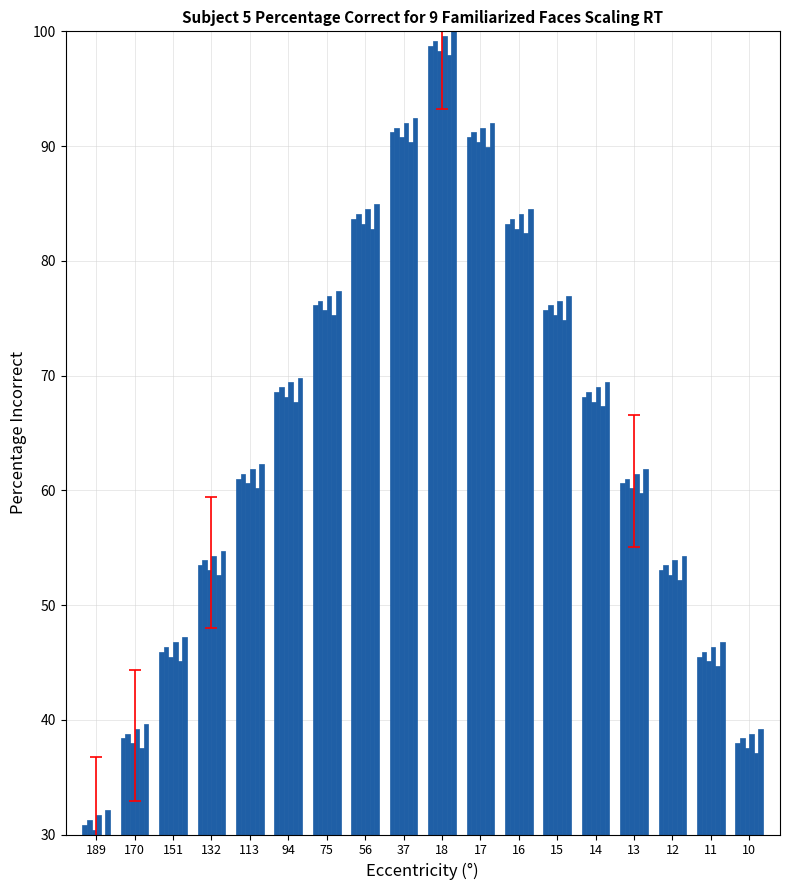

True or false: col_17 has a value of 110.3 at 15.

False